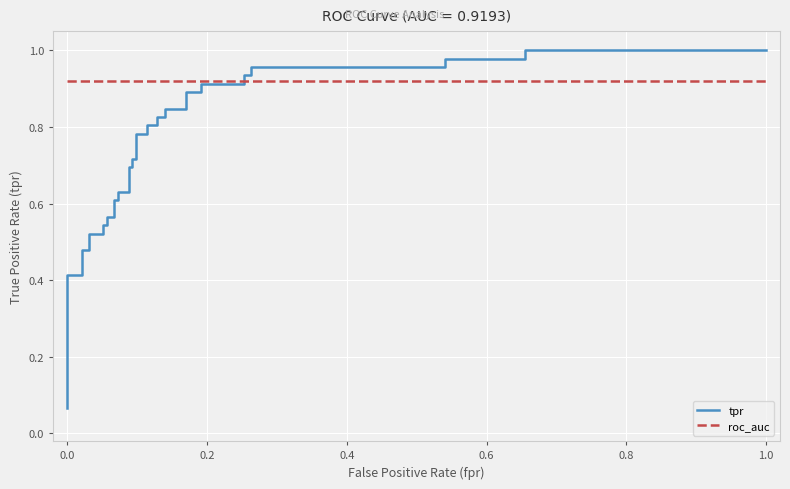

True or false: tpr and roc_auc cross at least once.

True